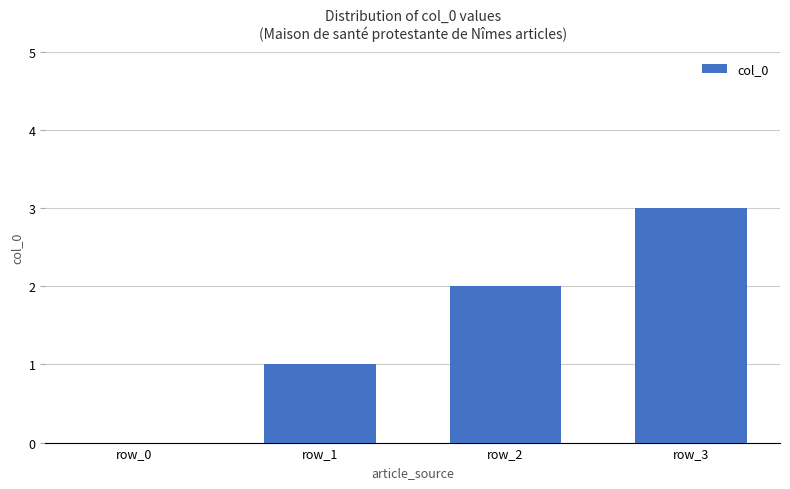

Is it true that the value at row_0 is 0?

True